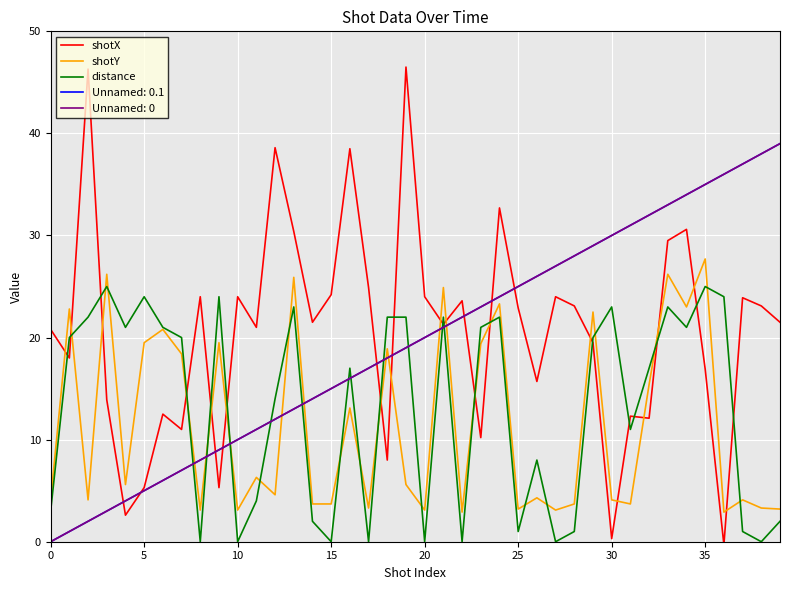

Does the chart have visible grid lines?

Yes